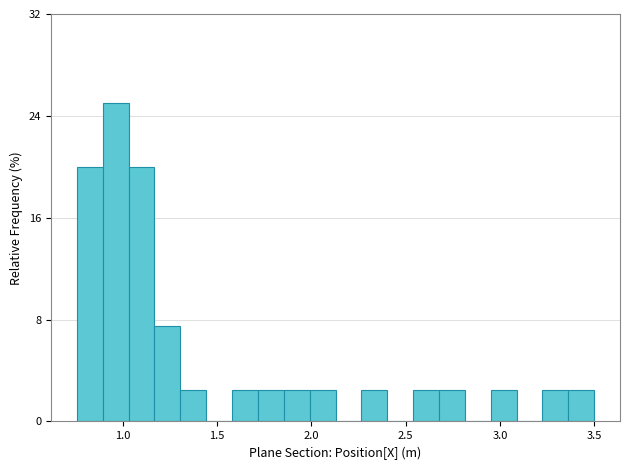

Around what value on the x-axis is the tallest bar? Give the approximate position of its centre, as read against the axis.

0.95